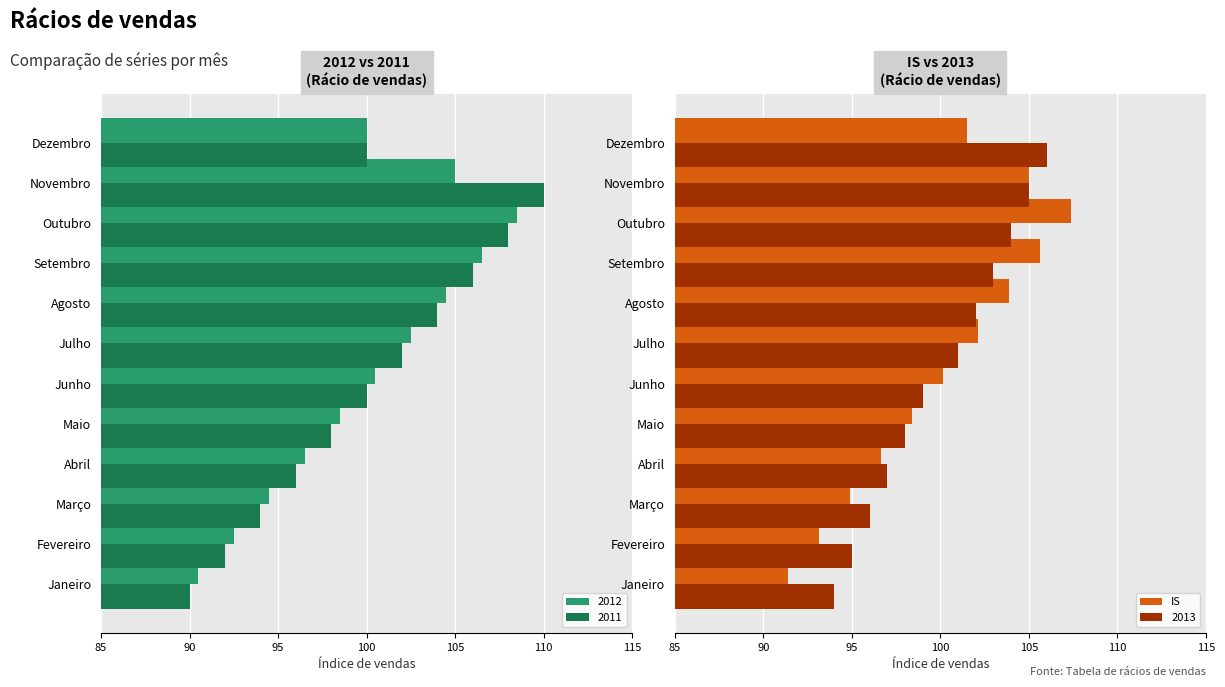

What is the highest value of the 2013 series?

106.0